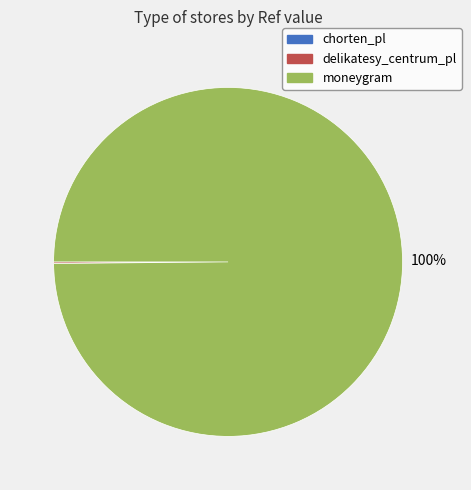

What percentage is the moneygram slice, to the nearest percent?

100%